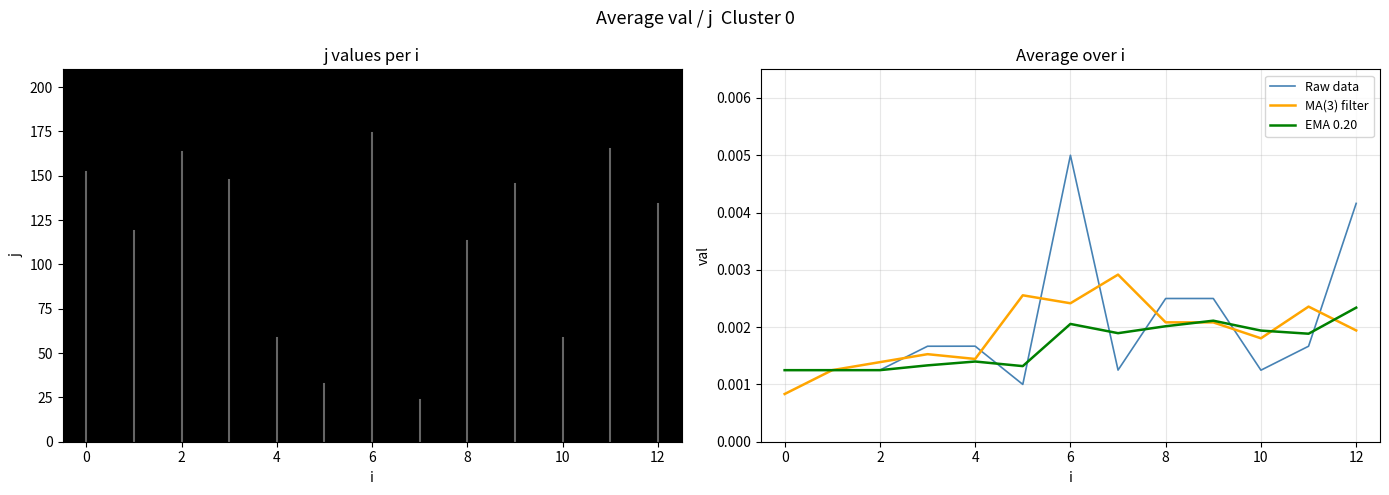

What are all the series names shown in the legend?

Raw data, MA(3) filter, EMA 0.20